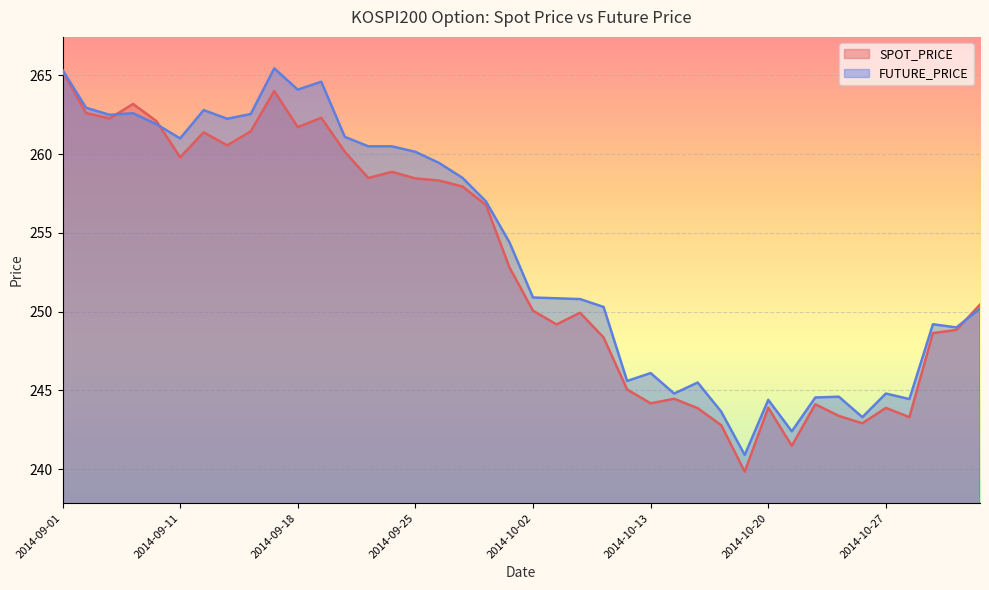

How many intersections are there between SPOT_PRICE and FUTURE_PRICE?

3